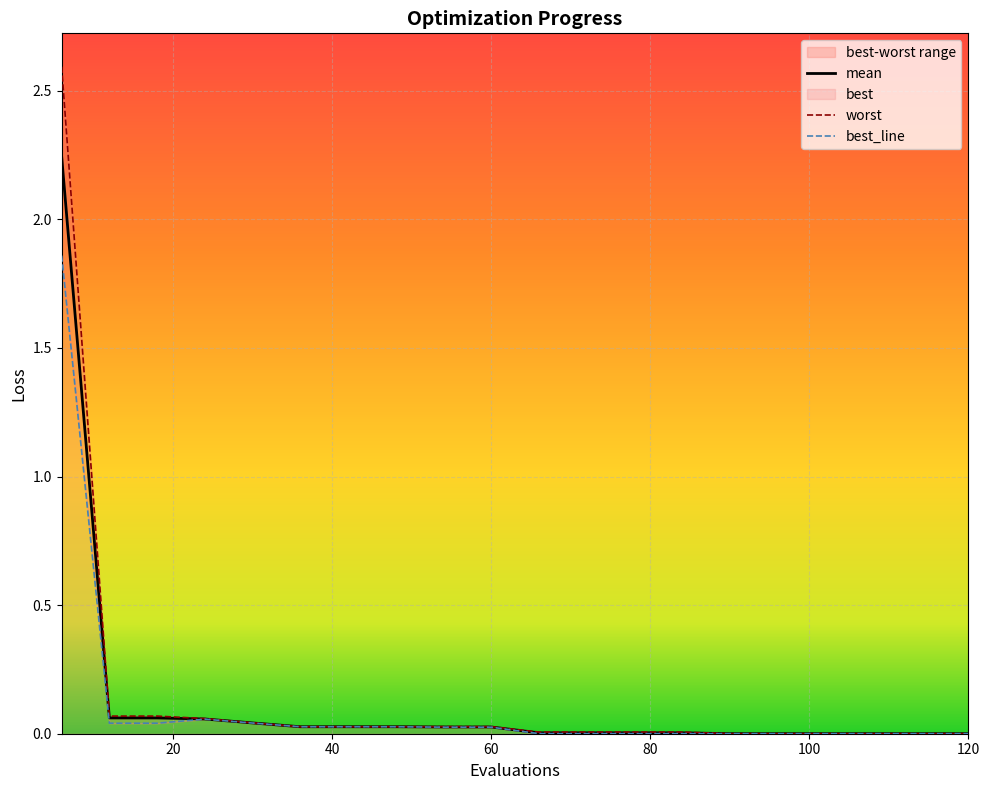

What is the difference between the mean values at 30 and 6?

2.2